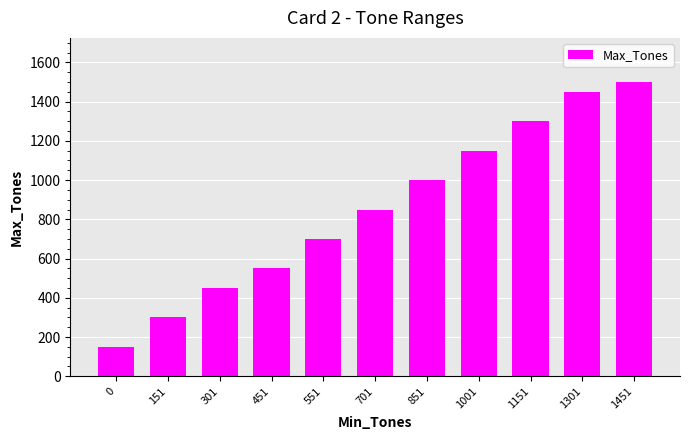

What is the approximate value at 151, to the nearest 10?

300